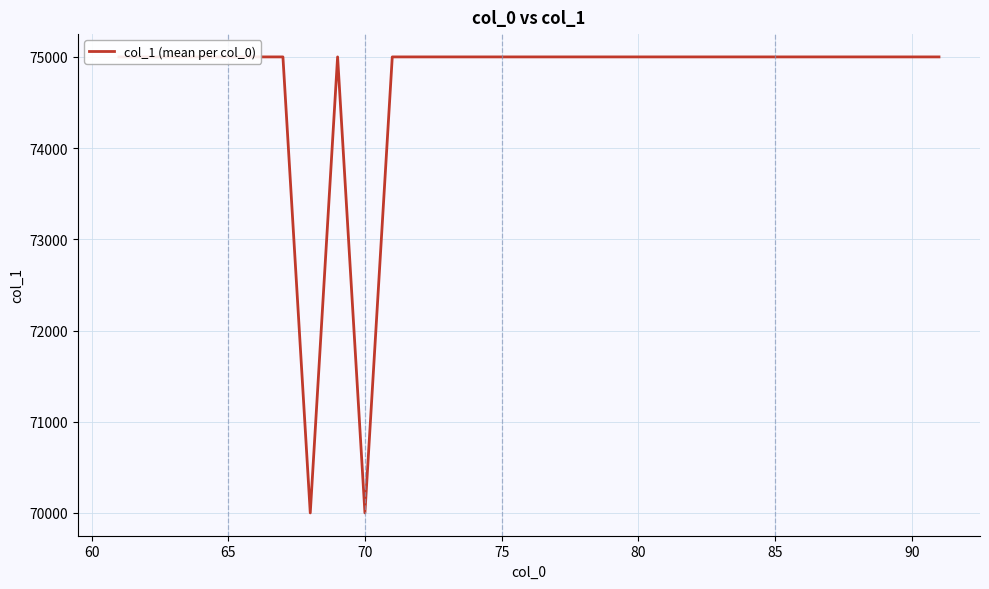

The value at 80 is 20854. True or false?

False